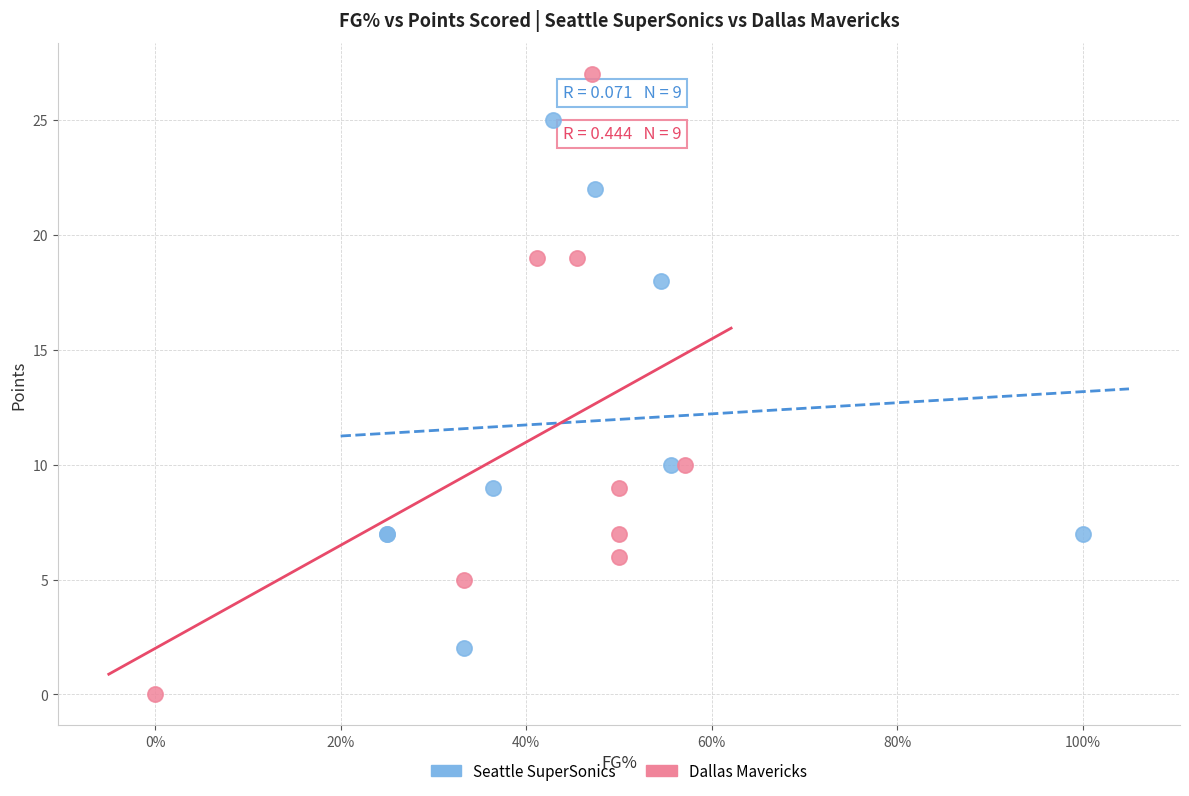

Which series reaches the minimum Y coordinate?

Dallas Mavericks